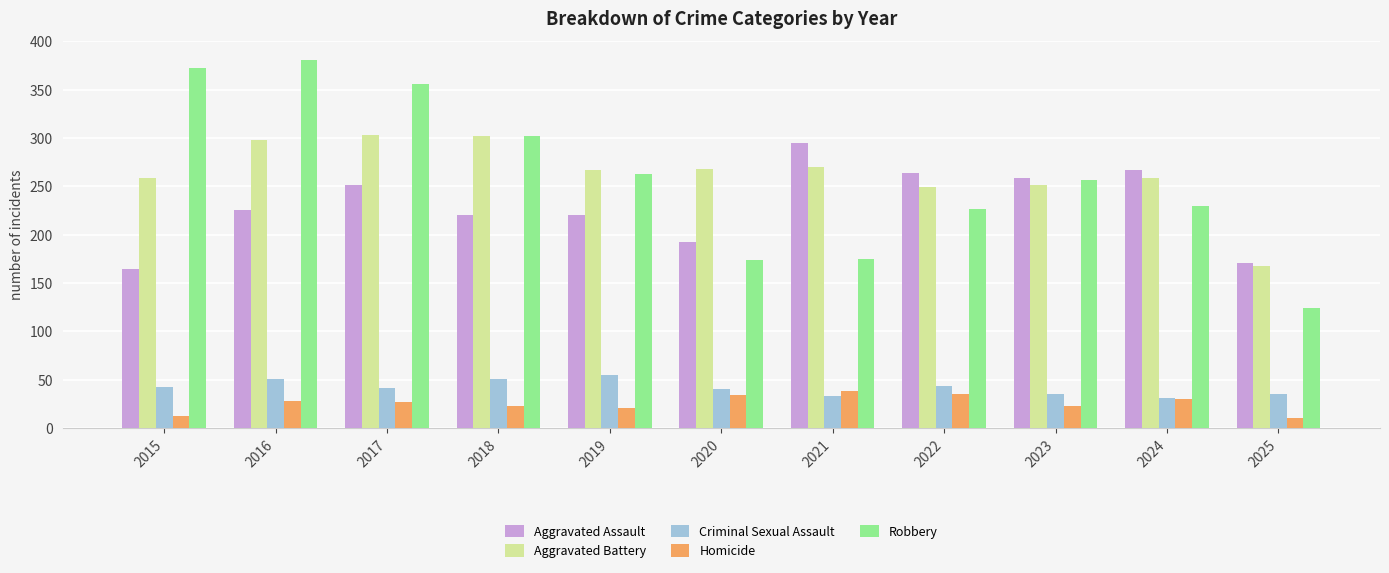

The Robbery series shows 124 at 2025. True or false?

True